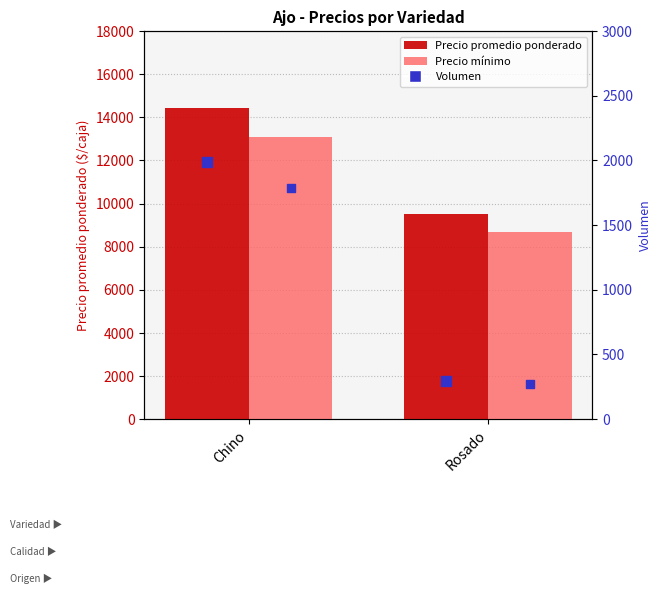

What are all the series names shown in the legend?

Precio promedio ponderado, Precio mínimo, Volumen